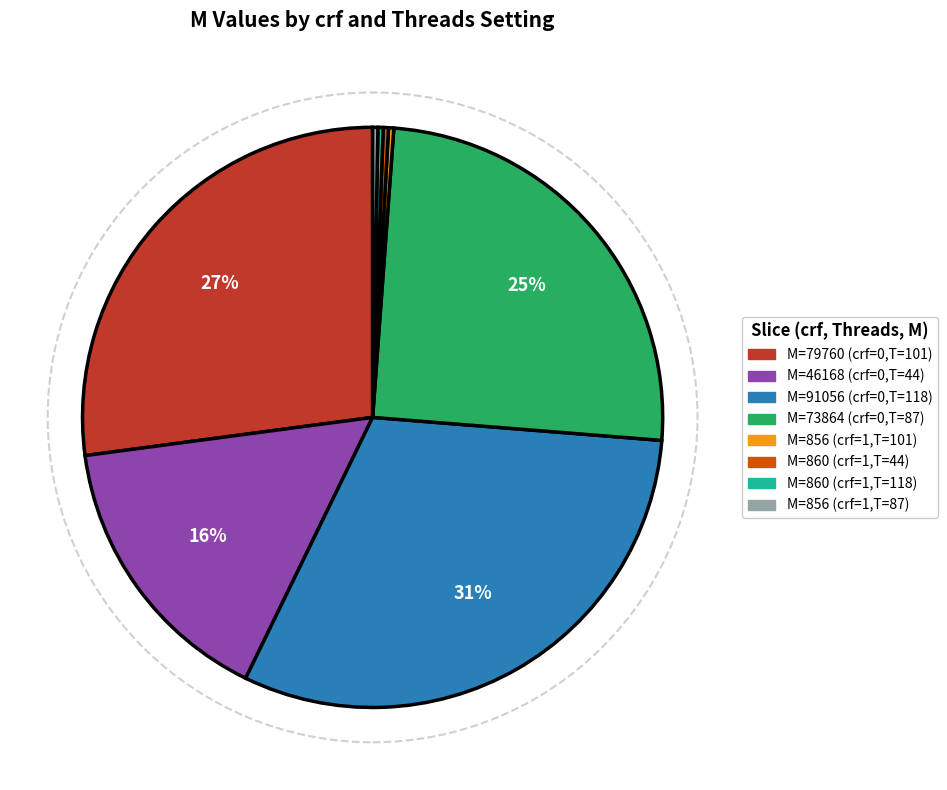

Is there any slice that represents more than half of the pie?

No